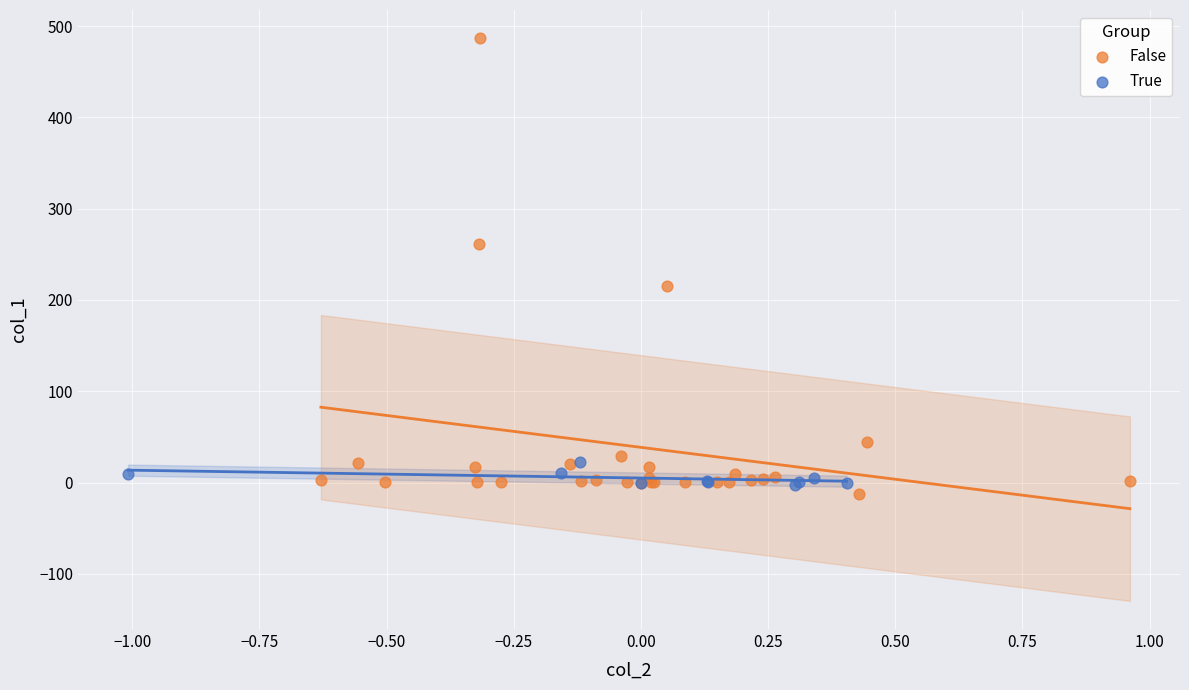

Which series contains the lowest Y value?

False